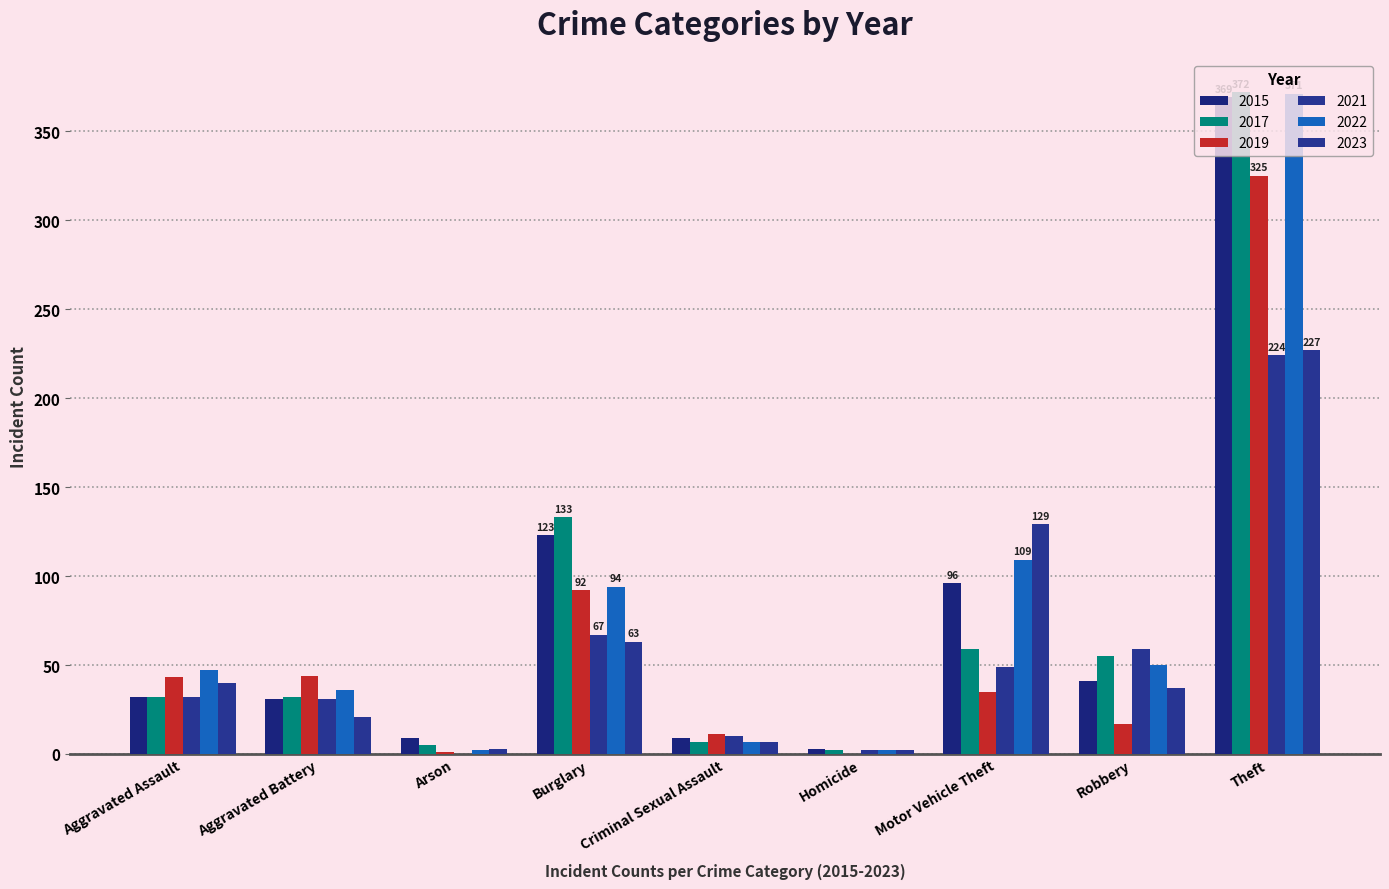

What is the average value of the 2017 series?

77